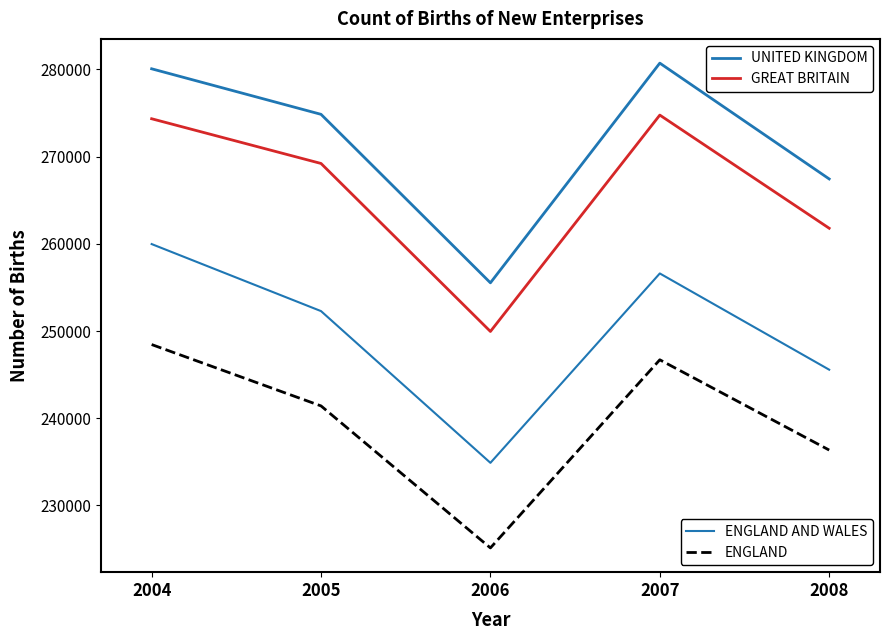

Is it true that ENGLAND AND WALES equals 256605 at 2007?

True